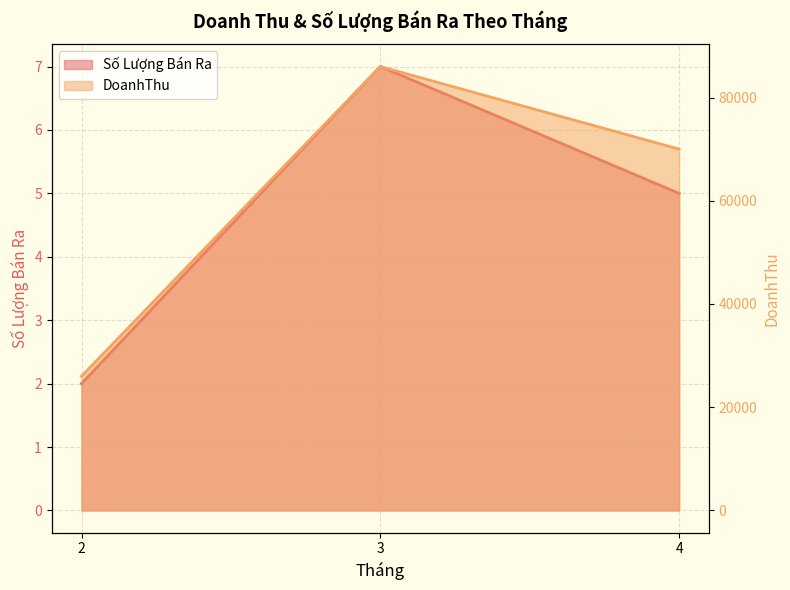

What is the difference between the maximum and minimum values in the Số Lượng Bán Ra series?

5